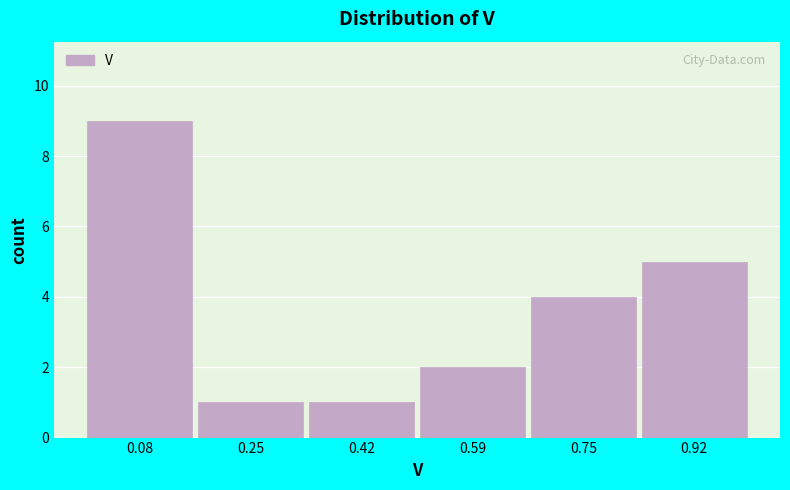

How tall is the bar that spans 0.50 to 0.68 on the x-axis? Neither the bar edges nor the heights are printed on the chart, so give them approximately, as read against the axes.

2